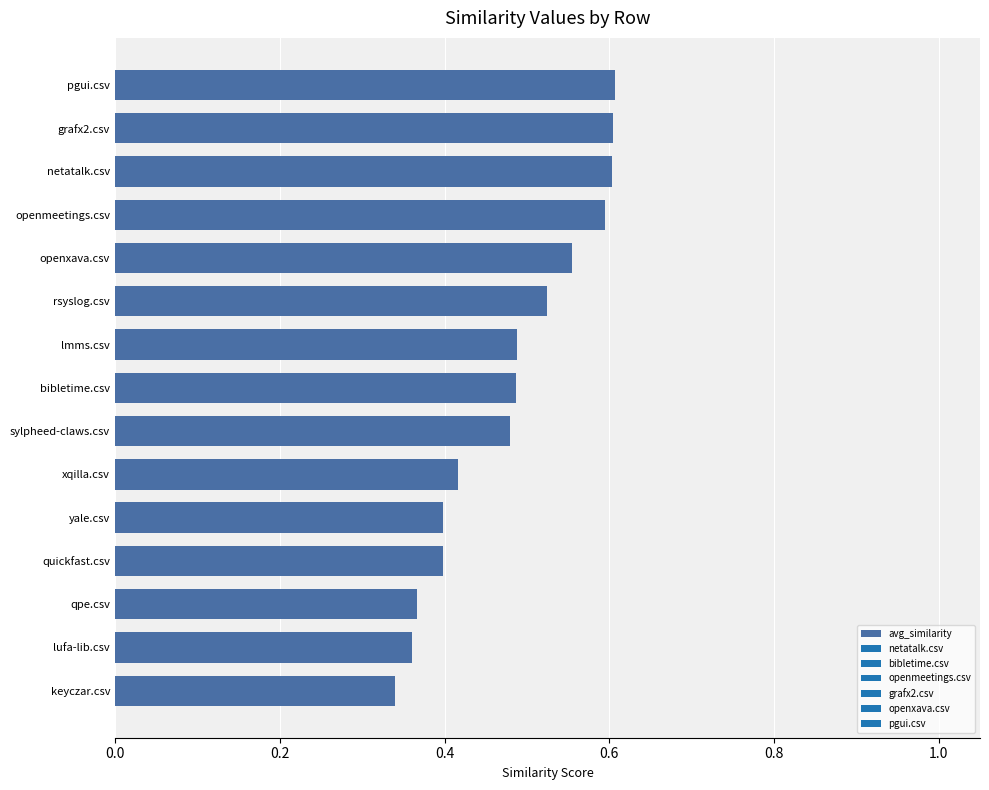

What is the sum of all values?

7.2